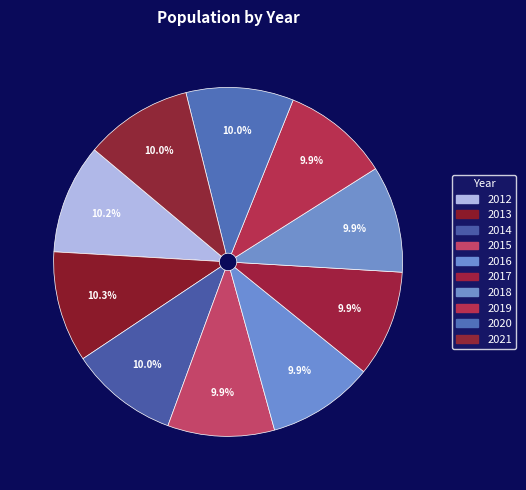

Between 2018 and 2017, which is larger?

2018